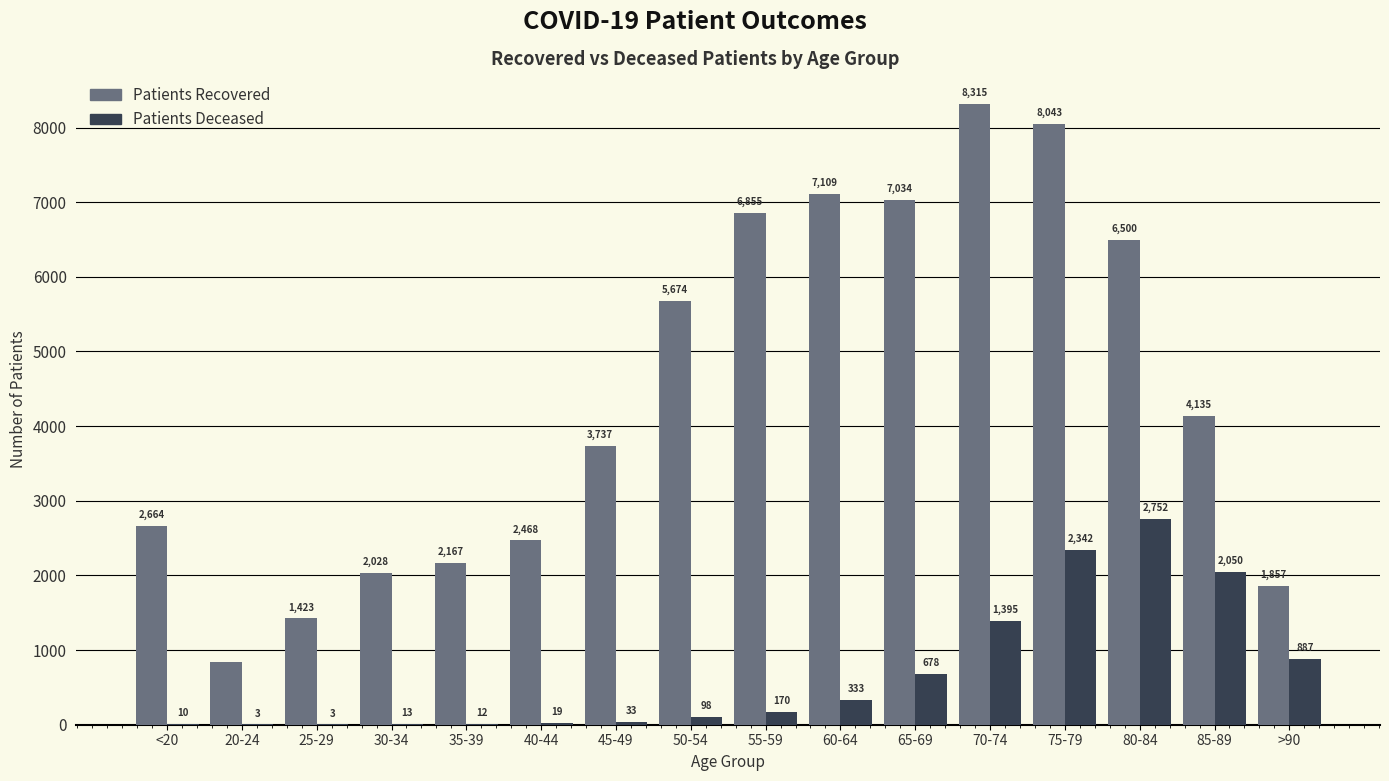

Are the bars horizontal?

No